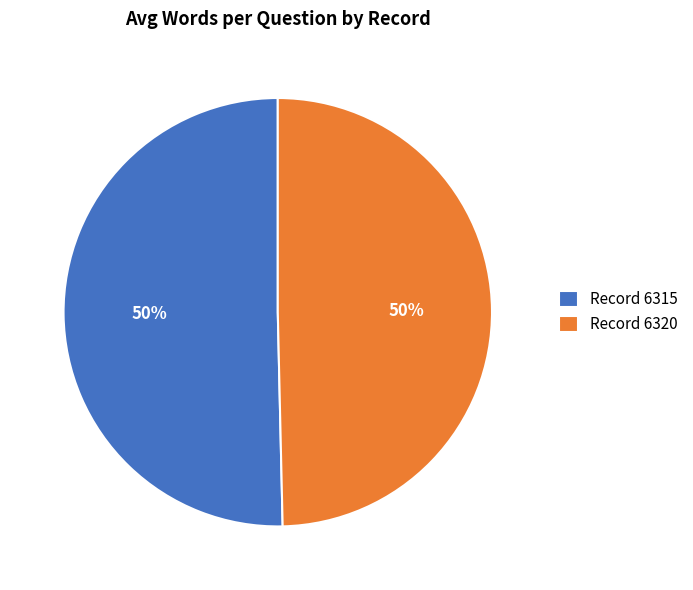

What percentage is the Record 6315 slice, to the nearest percent?

50%